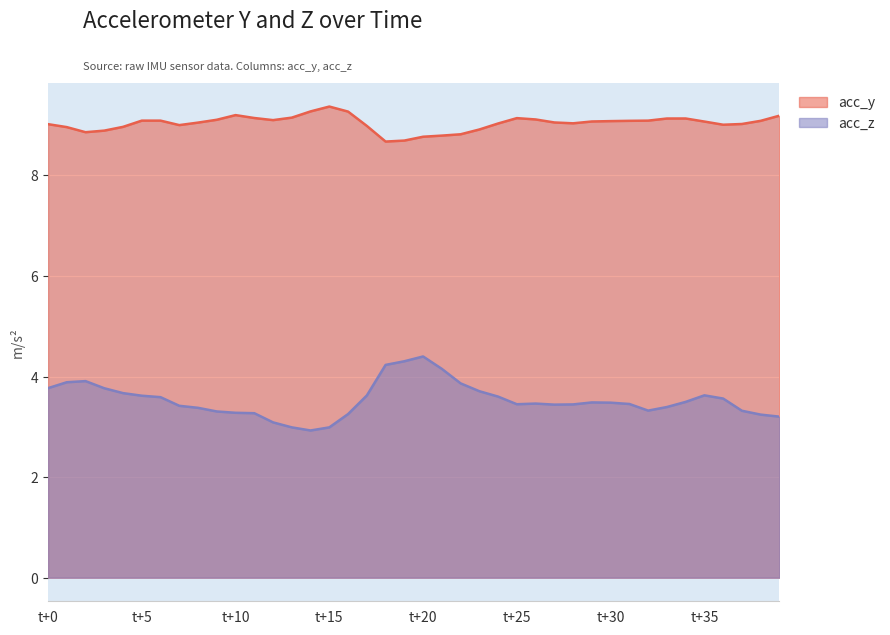

List the series in order of their overall mean, lowest first.

acc_z, acc_y